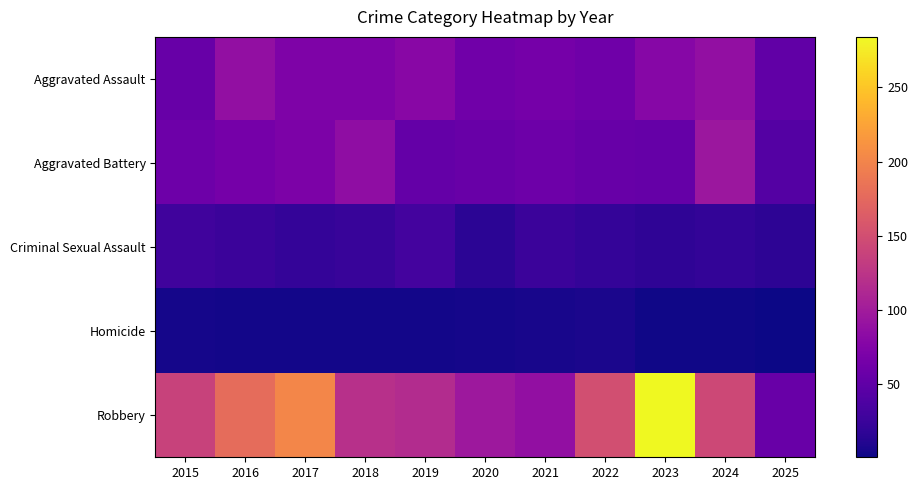

Reading left to right, what are all the values shown in this chart?

Aggravated Assault: 2015=56	2016=88	2017=72	2018=72	2019=80	2020=62	2021=66	2022=61	2023=79	2024=88	2025=51
Aggravated Battery: 2015=60	2016=66	2017=71	2018=86	2019=53	2020=57	2021=60	2022=56	2023=55	2024=96	2025=42
Criminal Sexual Assault: 2015=29	2016=26	2017=22	2018=24	2019=31	2020=16	2021=26	2022=21	2023=18	2024=20	2025=17
Homicide: 2015=5	2016=4	2017=4	2018=4	2019=4	2020=5	2021=6	2022=7	2023=3	2024=3	2025=1
Robbery: 2015=139	2016=178	2017=202	2018=121	2019=116	2020=97	2021=88	2022=151	2023=284	2024=144	2025=57